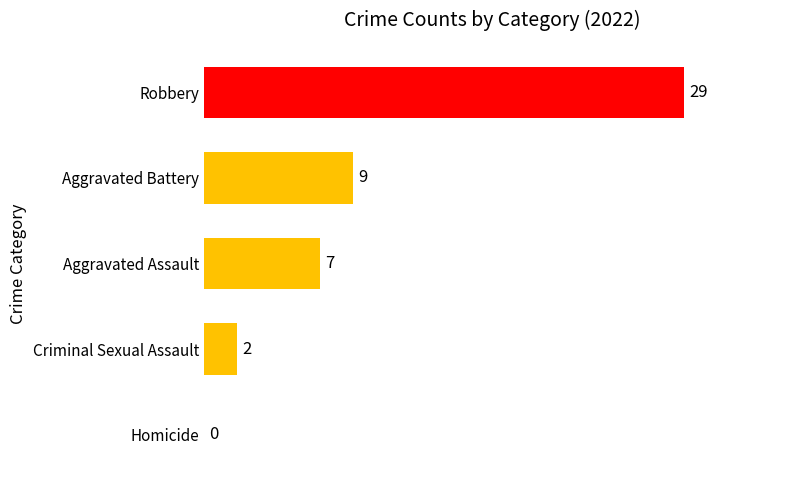

What is the sum of the values at Aggravated Battery and Aggravated Assault?

16